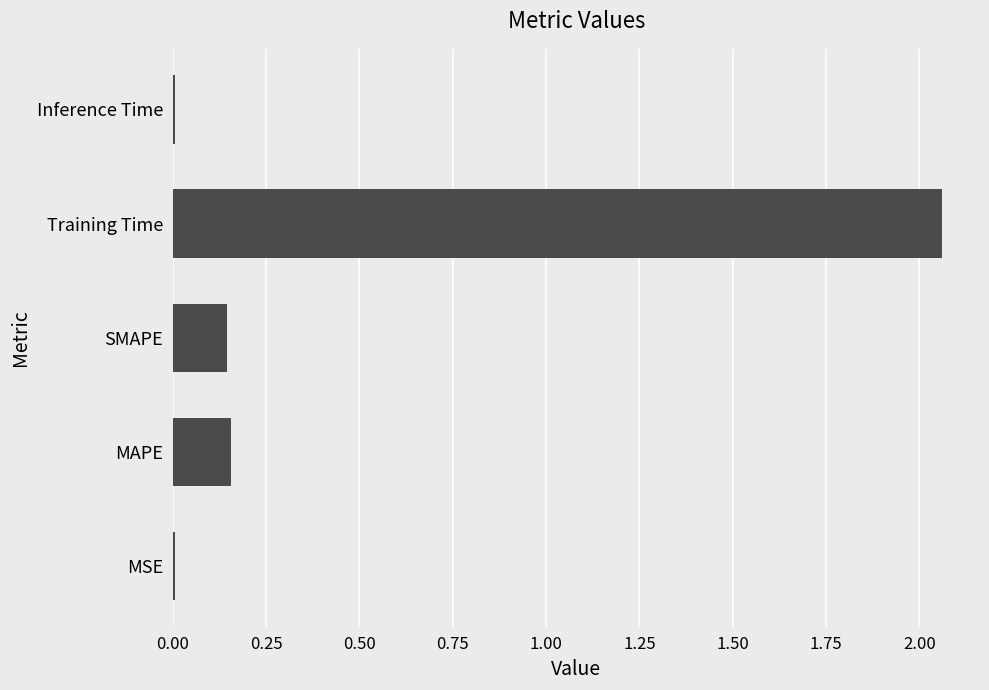

Which label corresponds to the largest value in the chart?

Training Time